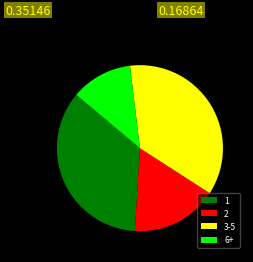

Combined, do 6+ and 1 account for over 50%?

No